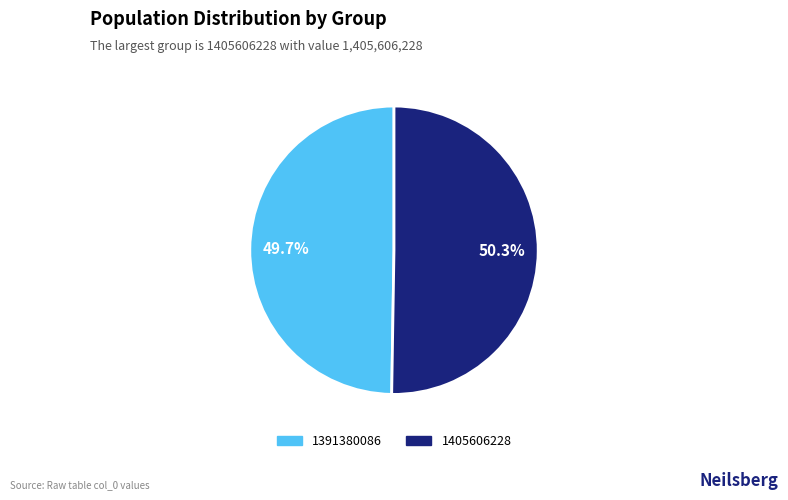

Which slice is the largest?

1405606228